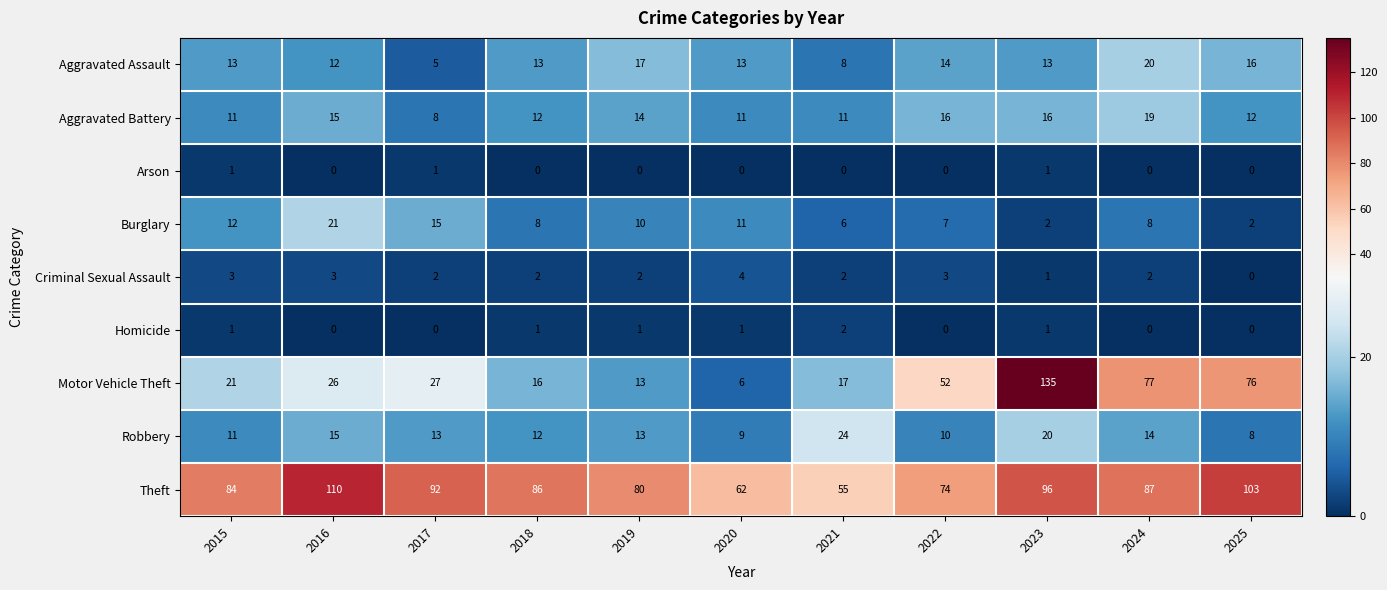

True or false: Criminal Sexual Assault has a value of 2 at 2015.

False